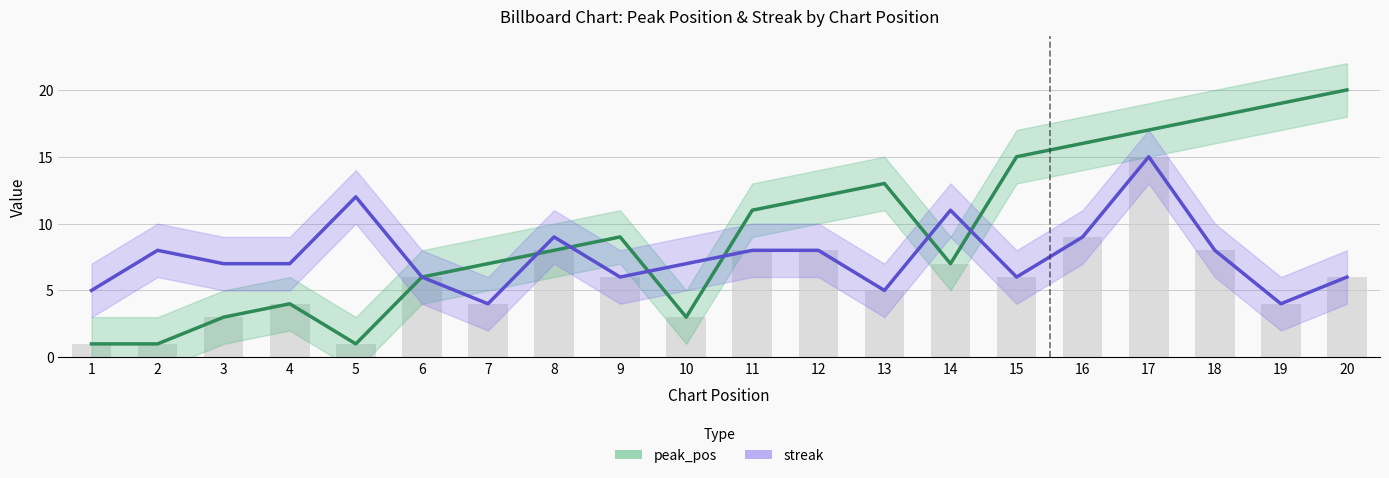

Rank the series by their average value, from lowest to highest.

streak, peak_pos